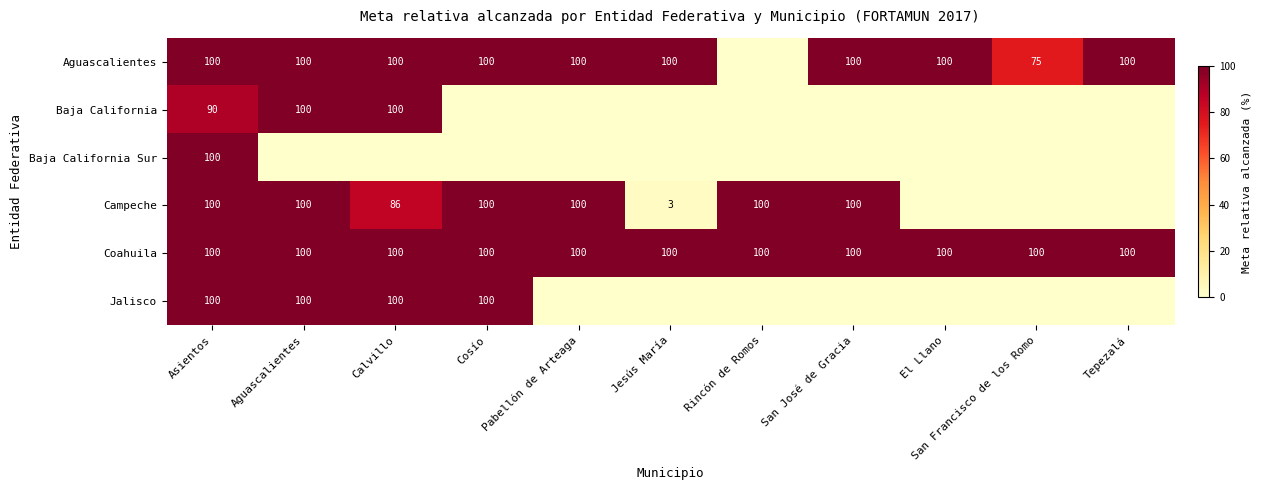

True or false: Aguascalientes has a value of 31 at Tepezalá.

False